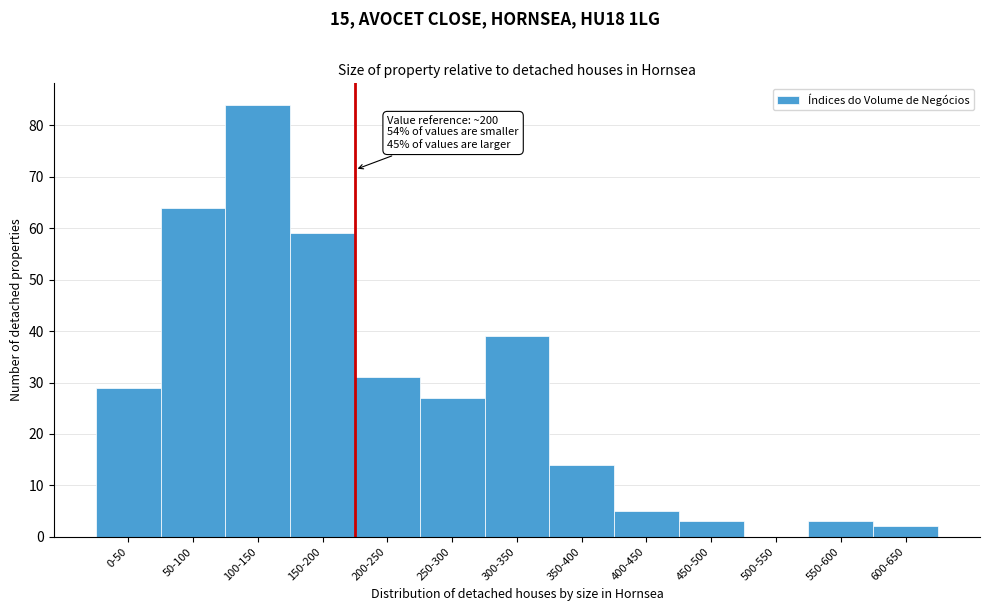

Reading left to right, extract all data points from this chart.

0-50=29	50-100=64	100-150=84	150-200=59	200-250=31	250-300=27	300-350=39	350-400=14	400-450=5	450-500=3	500-550=0	550-600=3	600-650=2